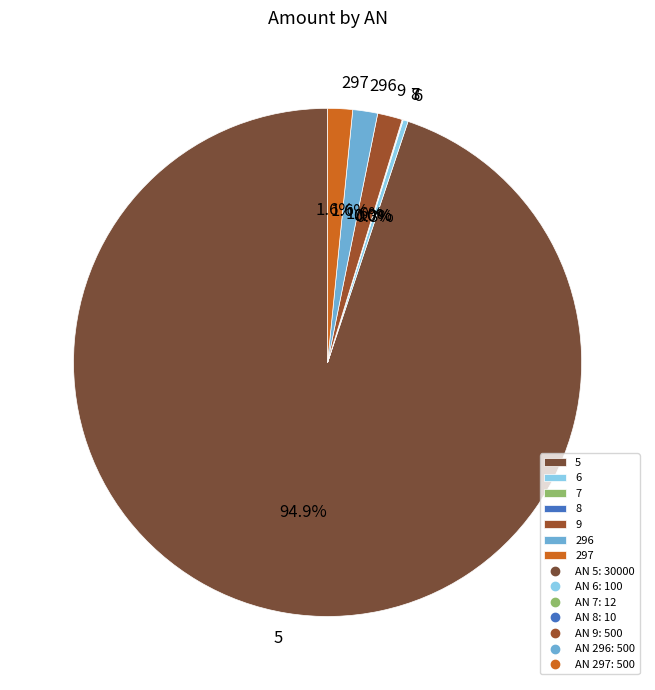

What percentage do 296 and 5 together represent?

96.5%